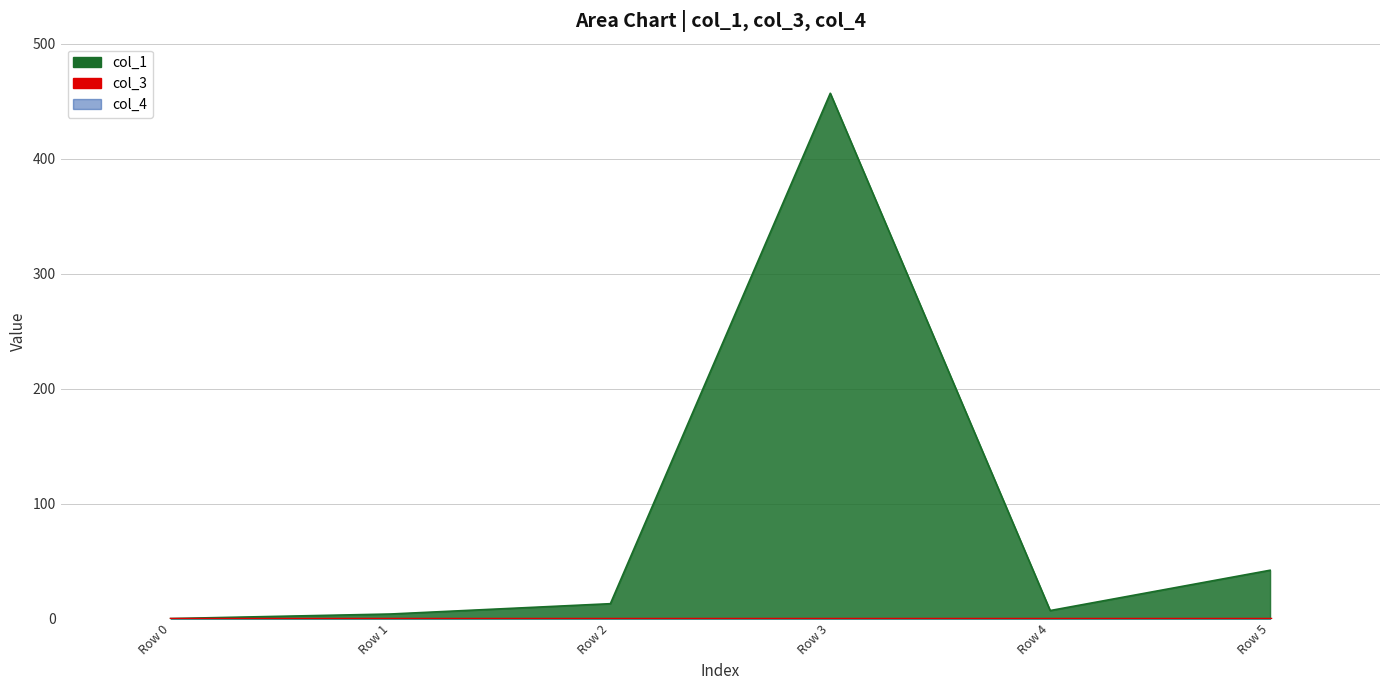

At which category does col_1 reach its first local peak?

Row 3